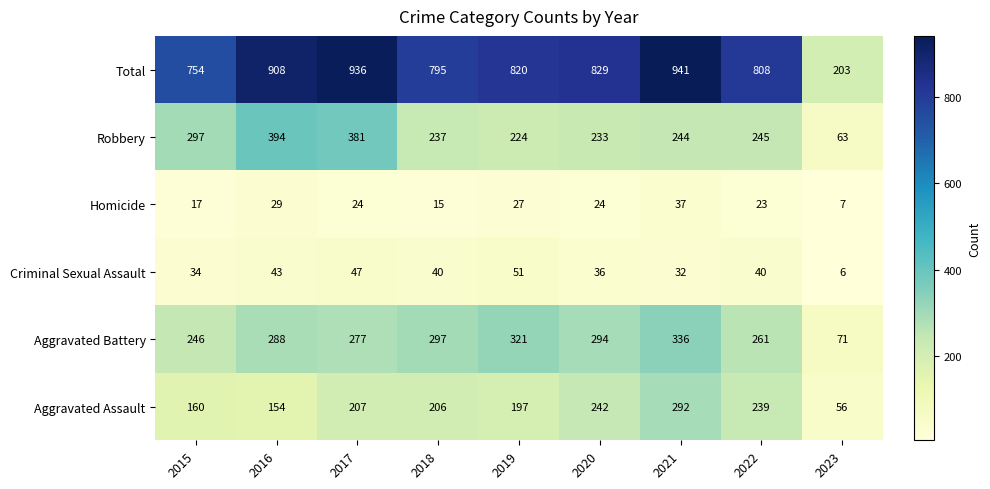

Which category has the highest value in the Aggravated Assault series?

2021